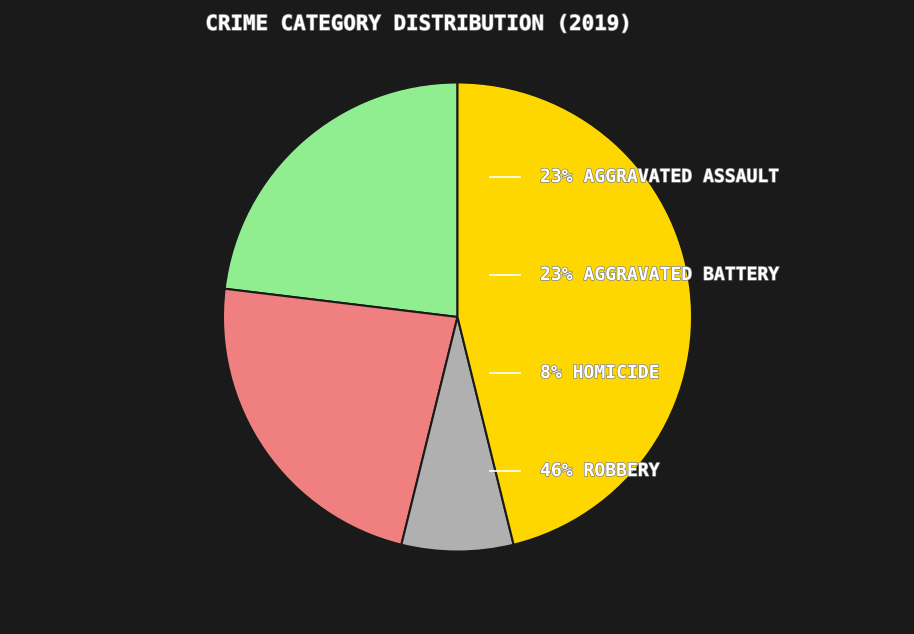

Is there any slice that represents more than half of the pie?

No